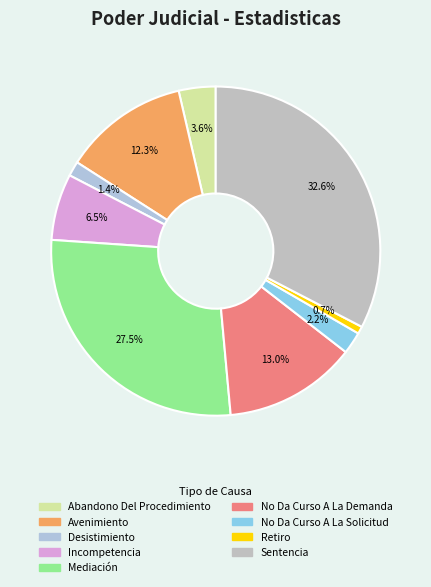

What is the total percentage of No Da Curso A La Solicitud and Avenimiento?

14.5%